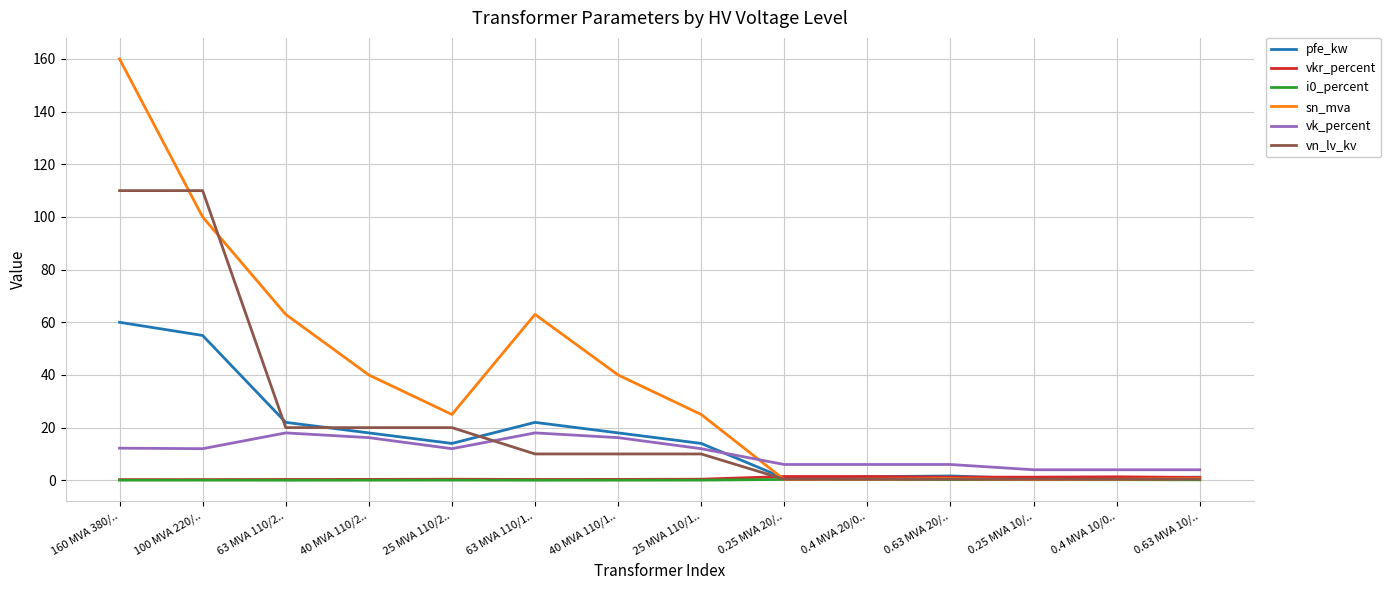

Which label corresponds to the largest value in the chart?

160 MVA 380/..